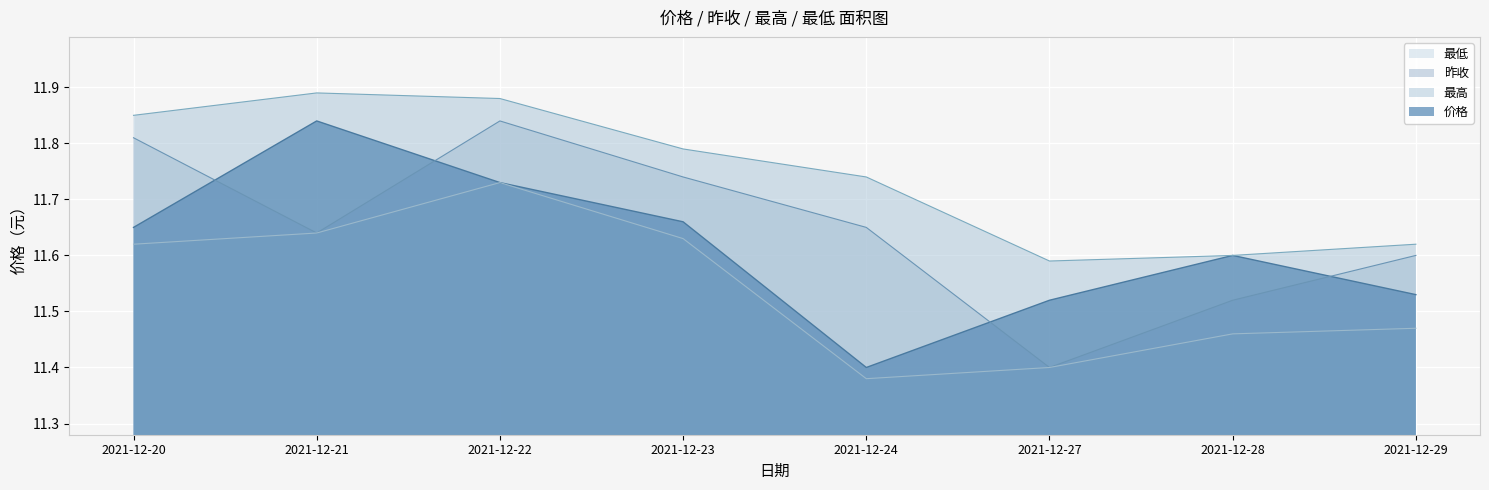

What is the total value across all series at 2021-12-21?

47.0